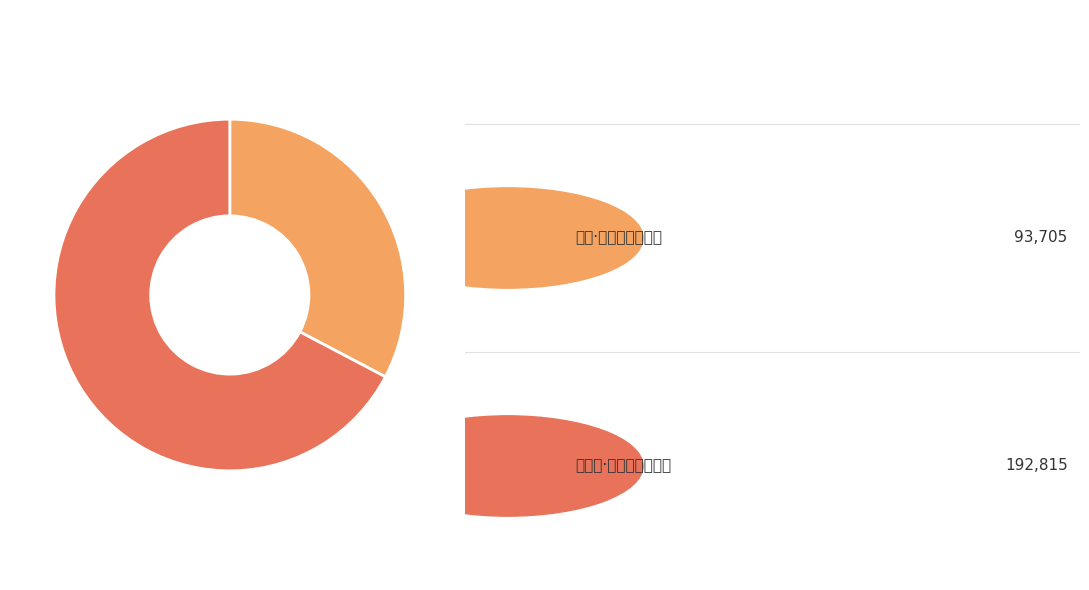

Does any single category account for the majority?

Yes